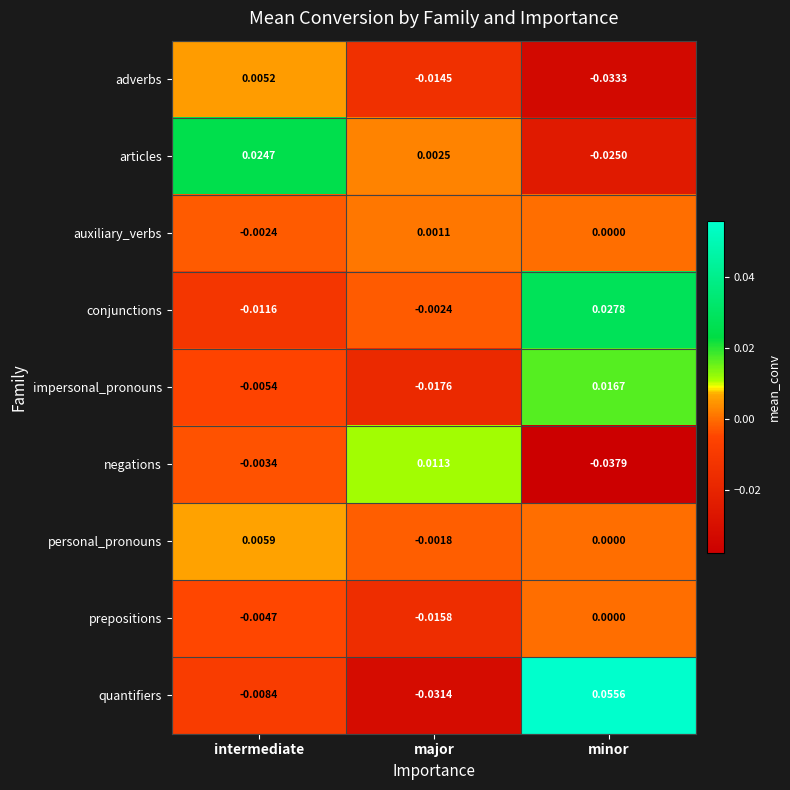

Rank the series by their maximum value, from highest to lowest.

quantifiers, conjunctions, articles, impersonal_pronouns, negations, personal_pronouns, adverbs, auxiliary_verbs, prepositions